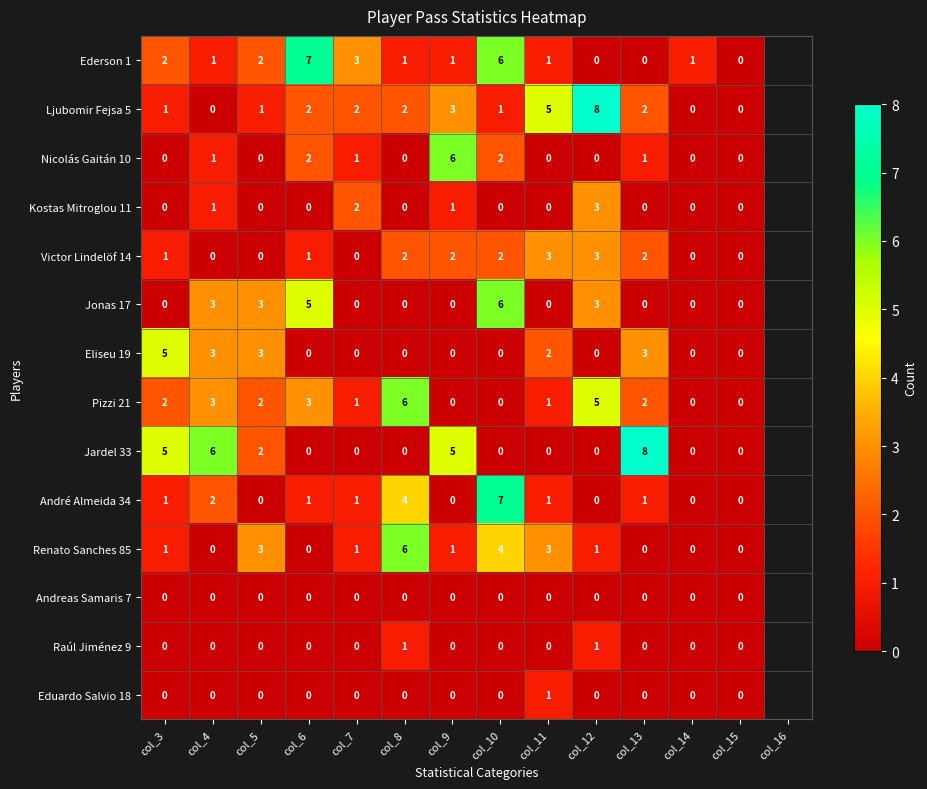

True or false: Renato Sanches 85 has a value of 1 at col_10.

False